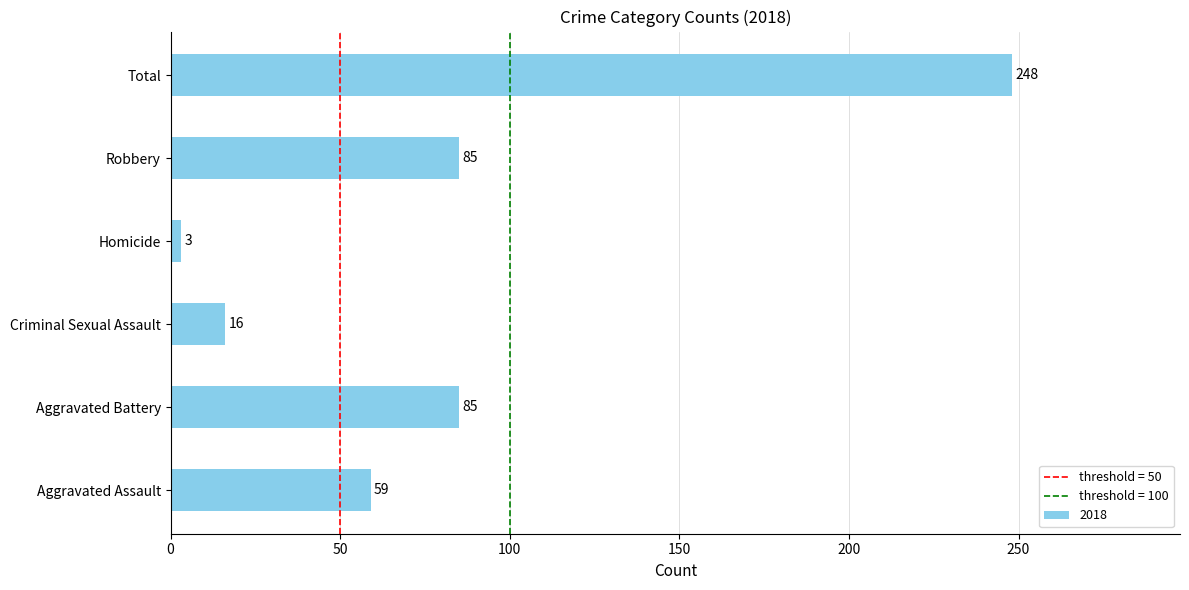

What is the sum of the values at Homicide and Total?

251